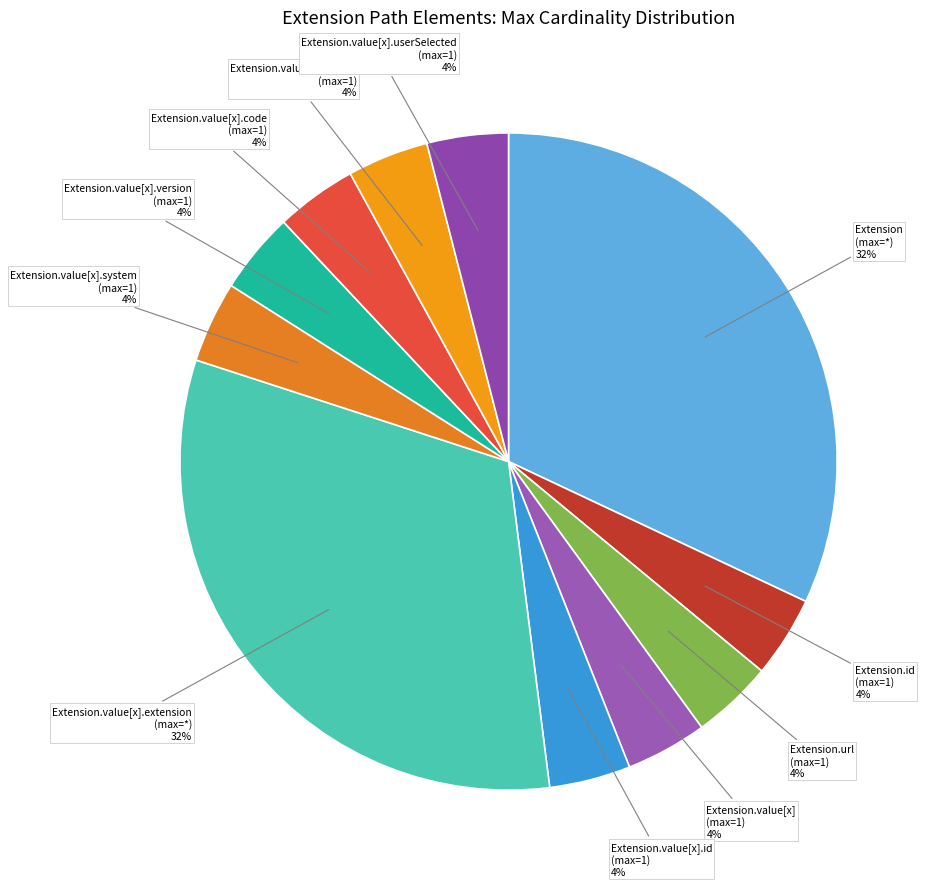

How many slices are in this pie chart?

11